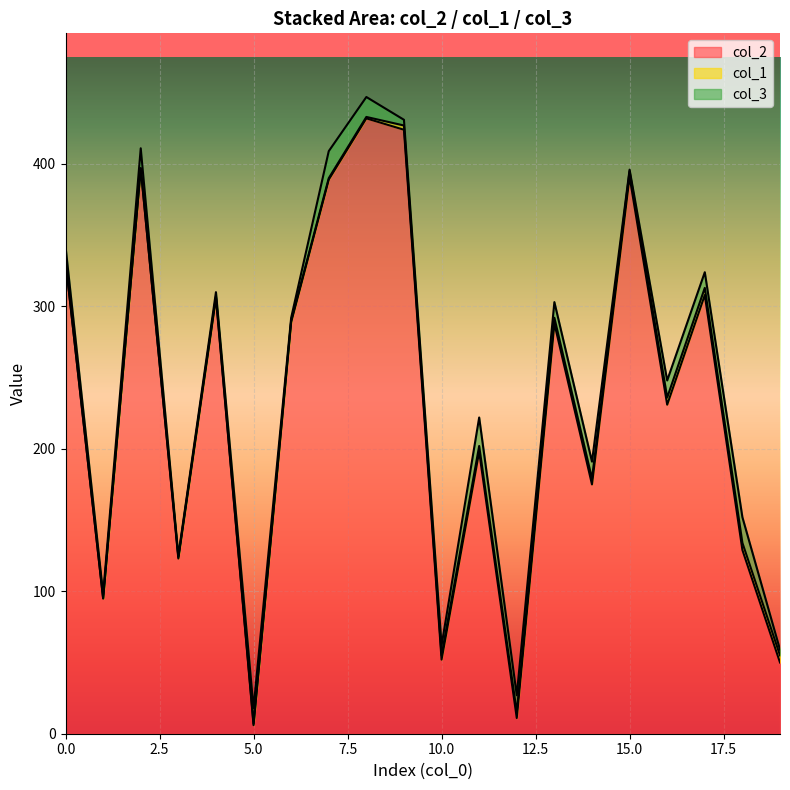

Where is the first local maximum for col_3?

2